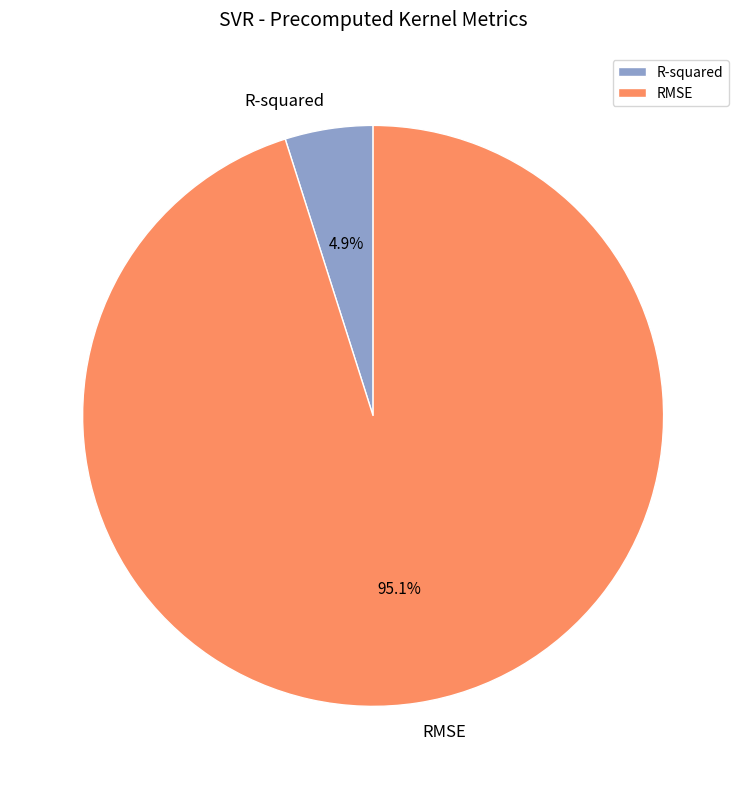

The R-squared slice represents 5% of the pie. True or false?

True